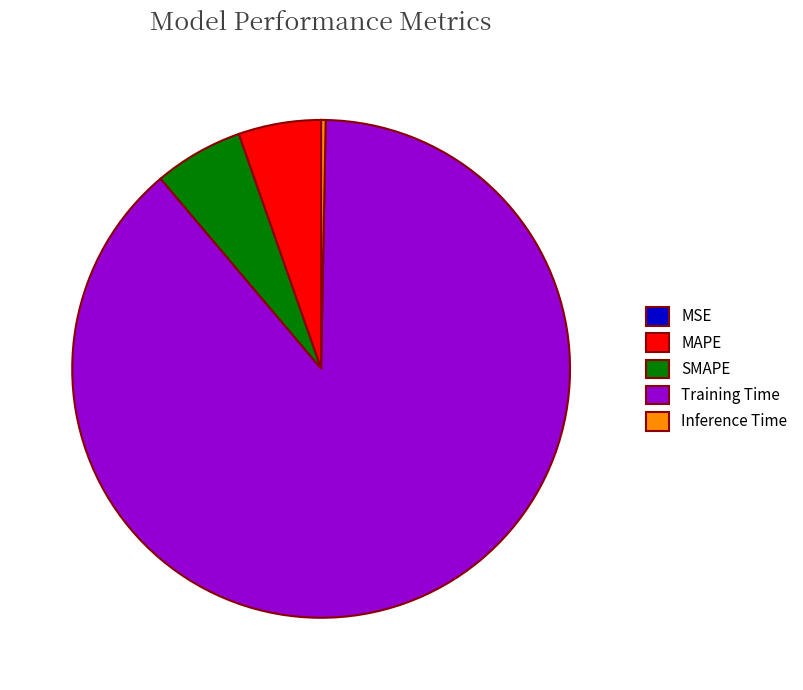

Does SMAPE account for over 50% of the chart?

No